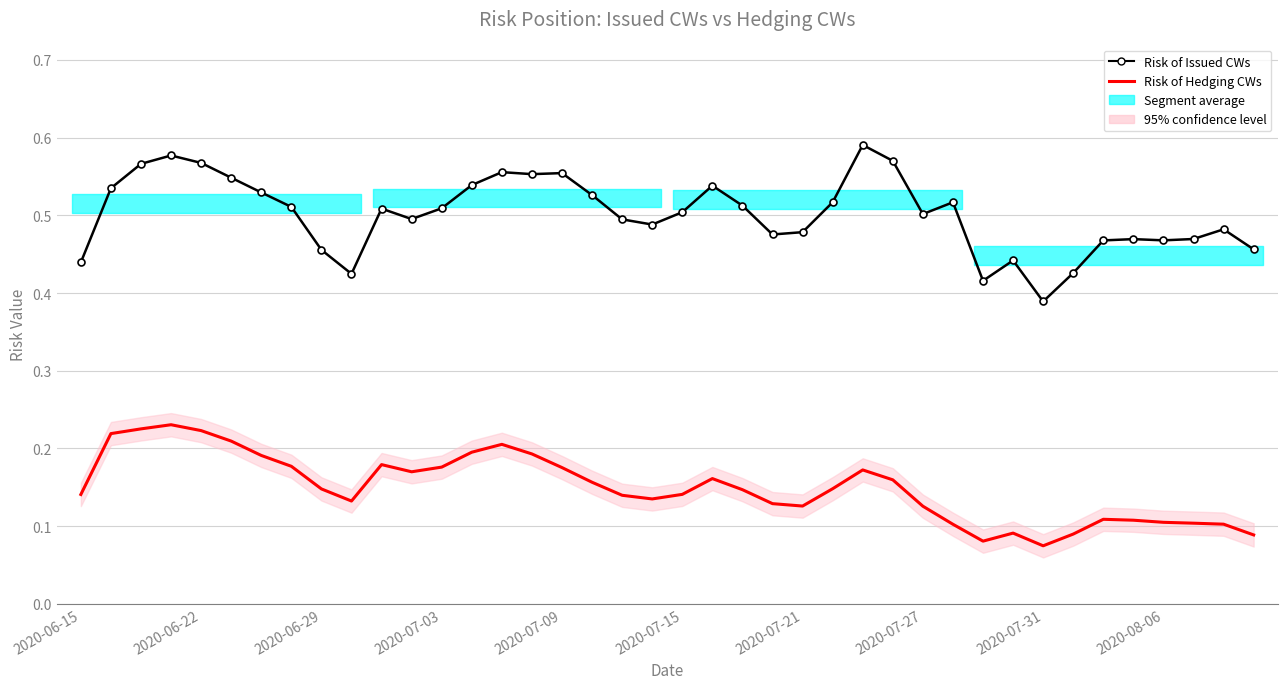

What is the difference between the second highest and second lowest values in the Risk of Issued CWs series?

0.2